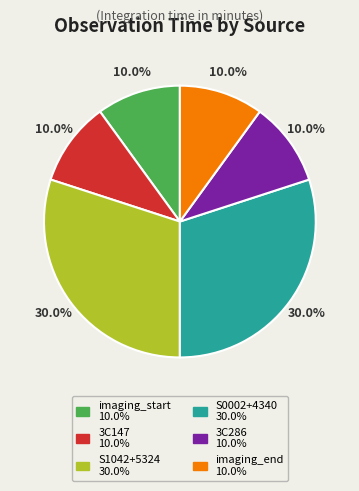

Count the number of slices in the pie.

6